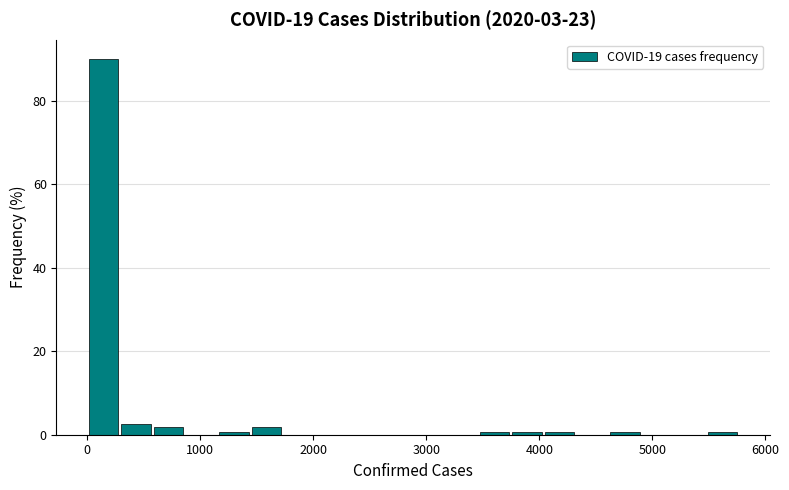

Read against the x-axis, roughly where is the centre of the tallest bar?

100